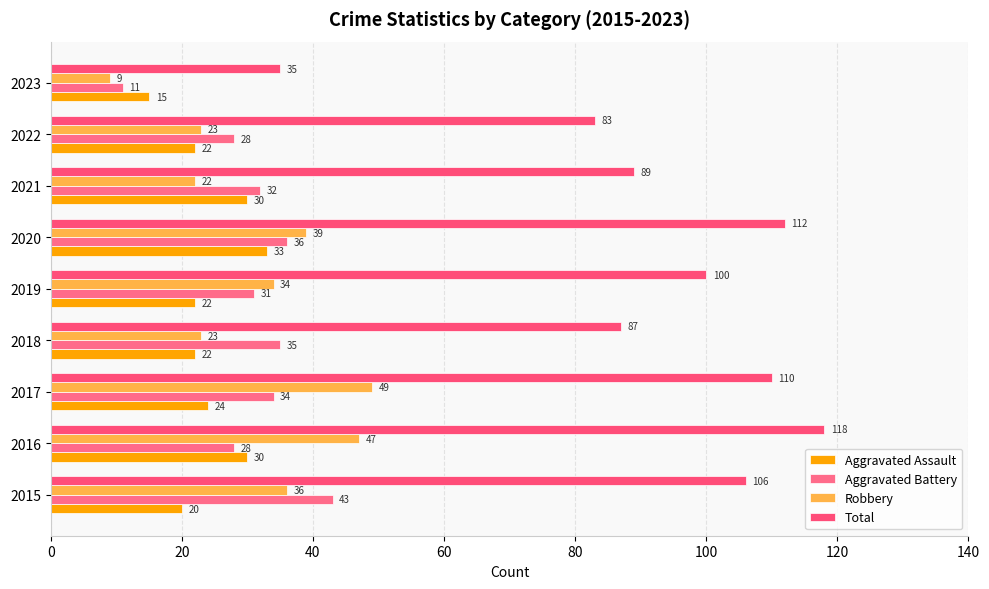

What are all the series names shown in the legend?

Aggravated Assault, Aggravated Battery, Robbery, Total